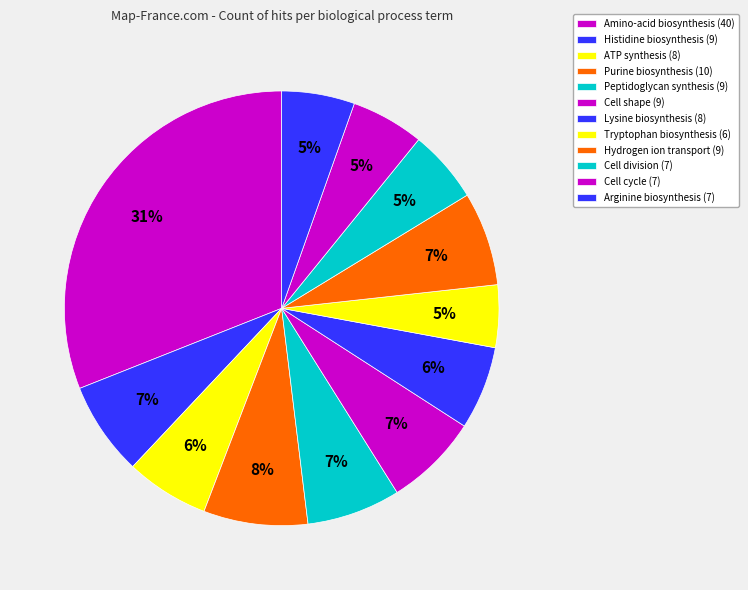

Does Arginine biosynthesis represent more than half of the total?

No